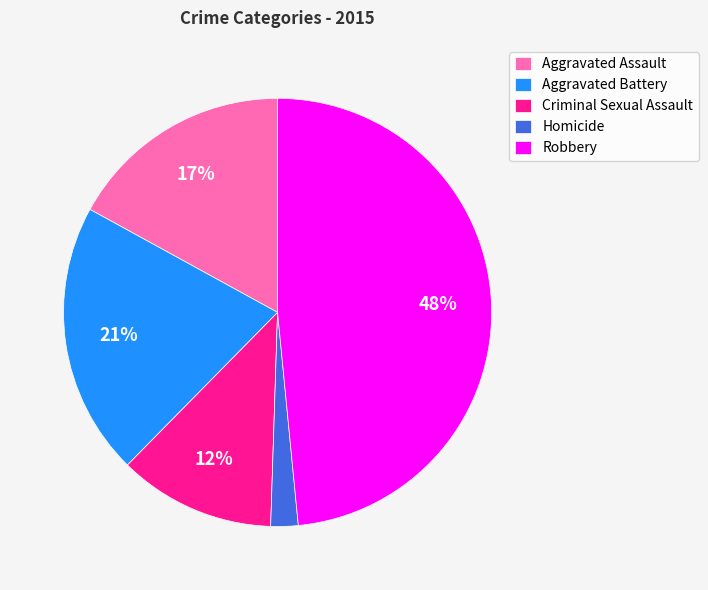

Which category has the biggest portion of the pie?

Robbery